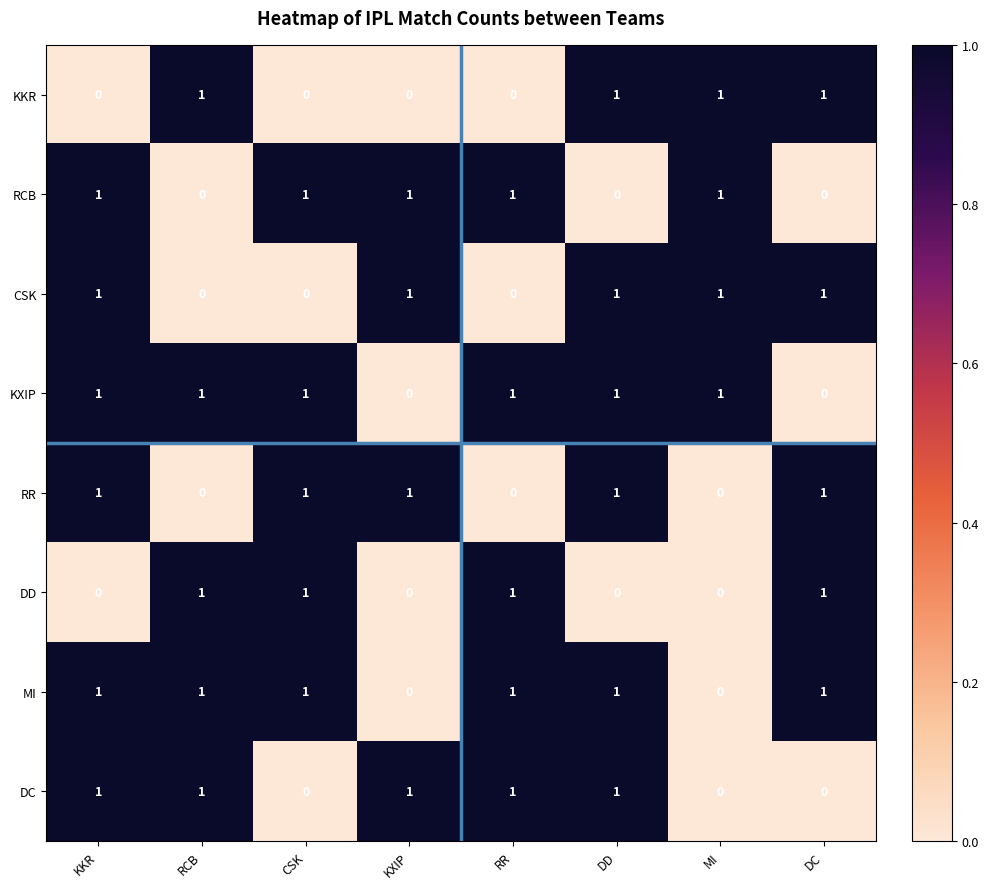

What is the difference between the highest and lowest values at KXIP?

1